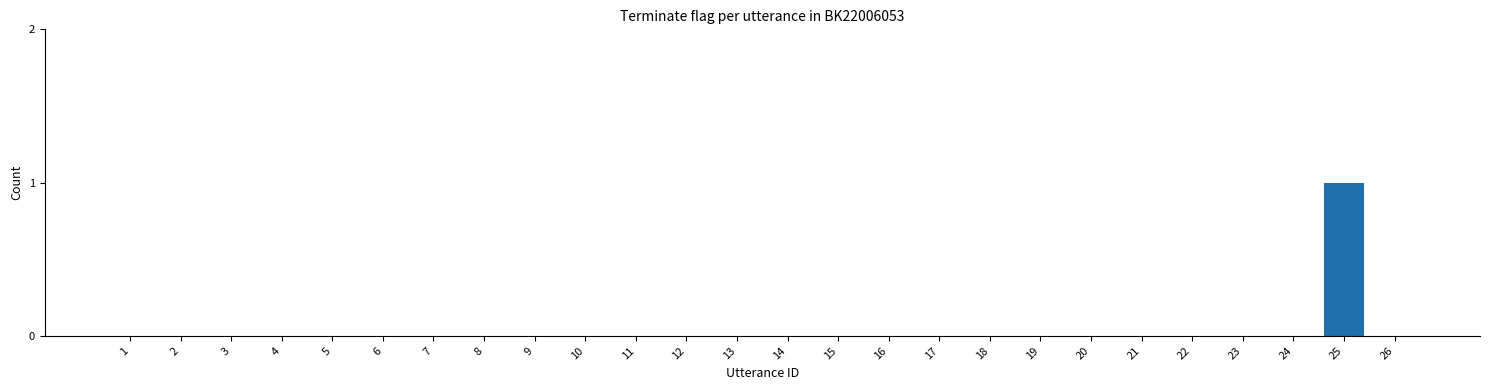

The value at 23 is 0. True or false?

True